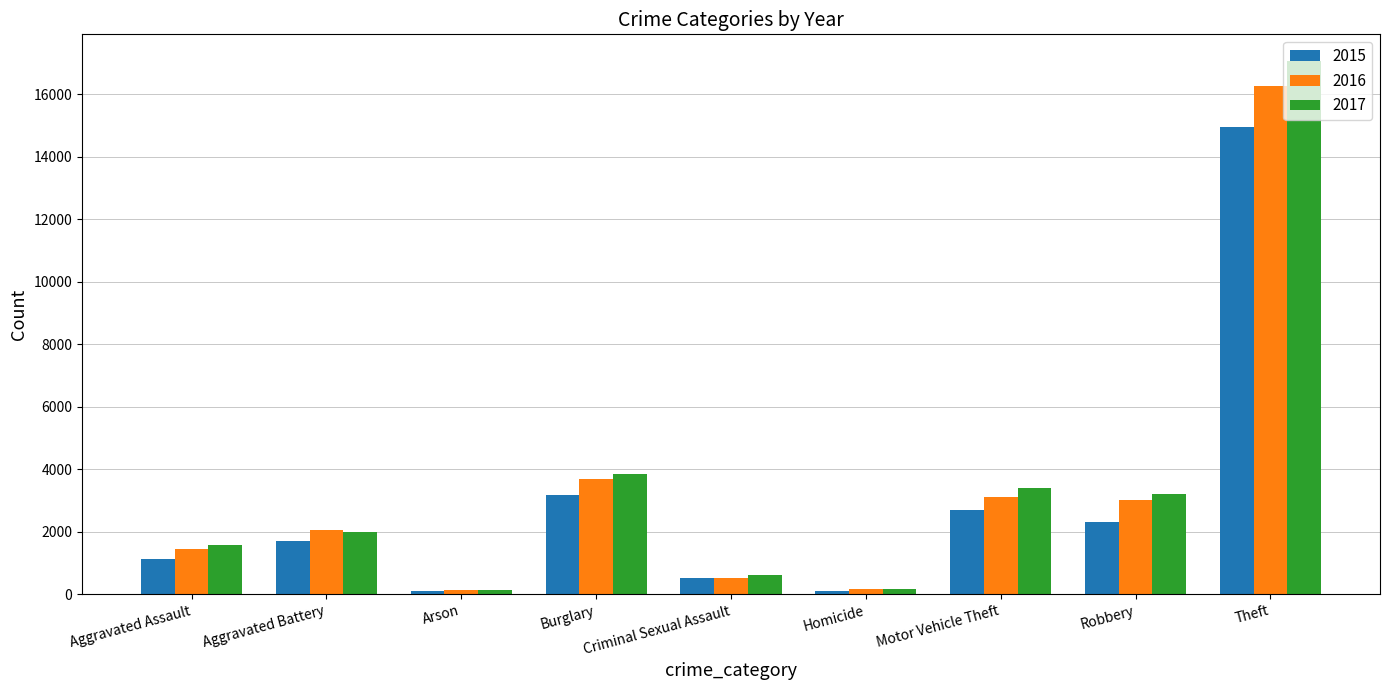

What is the greatest value displayed?

17057